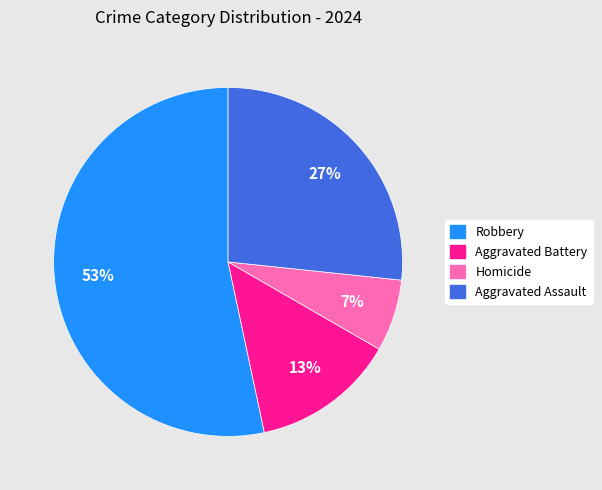

To the nearest percent, what is the average slice percentage?

25%